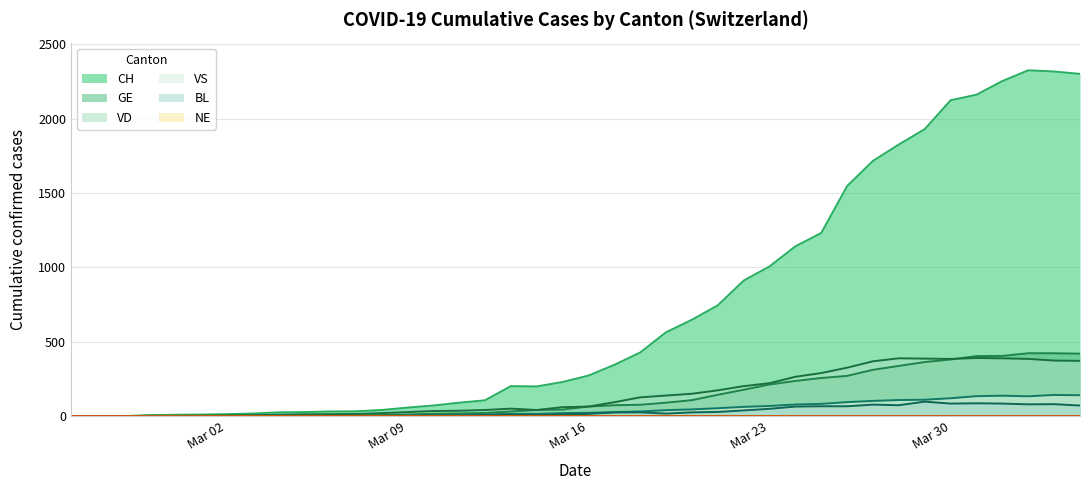

Which series has the largest range (max minus min)?

CH